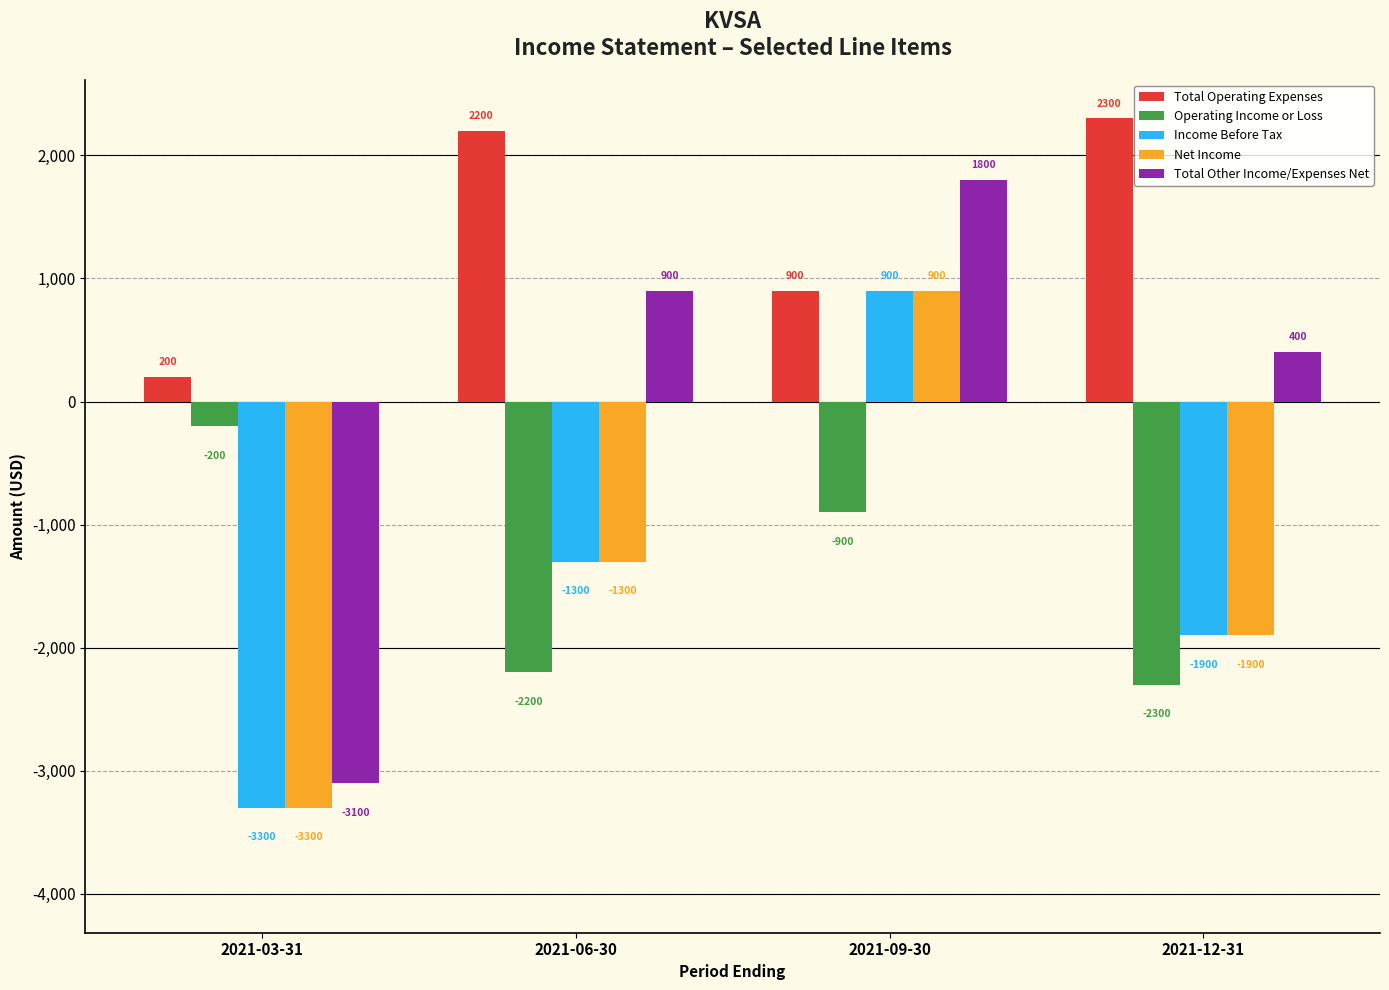

At which category is the sum across all series the highest?

2021-09-30